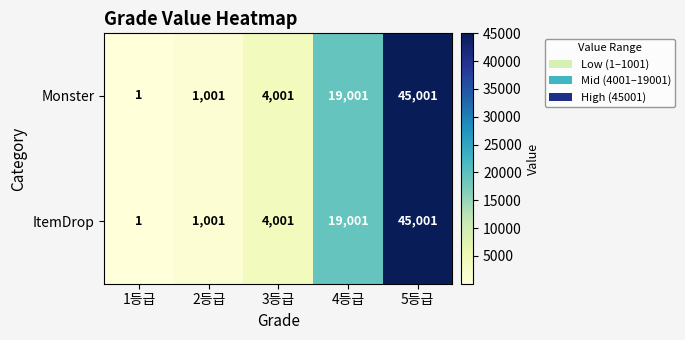

What is the difference between the maximum and second lowest values in the Monster series?

44000